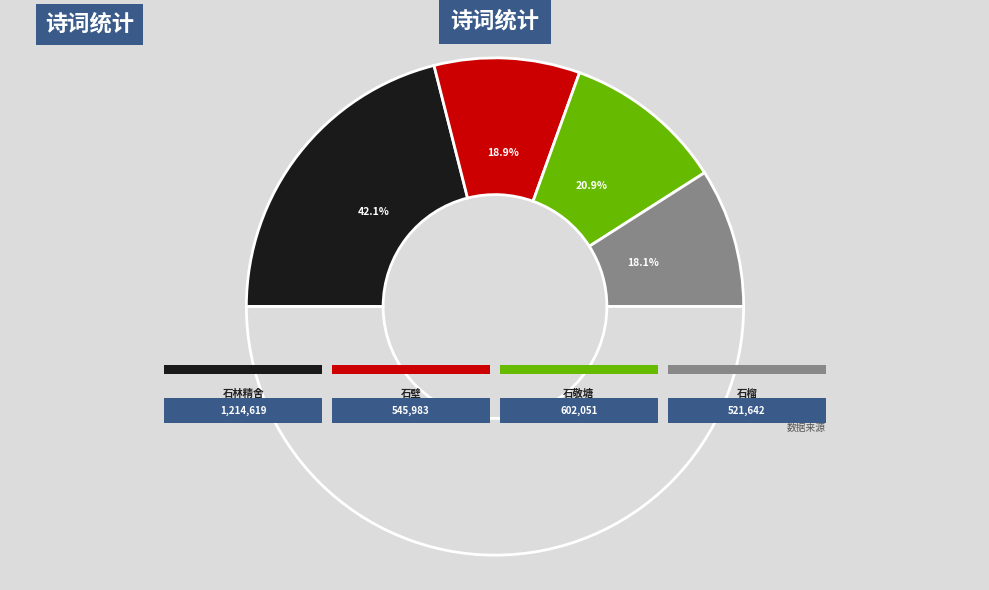

What is the total percentage of 忆家园廿六首 其一 石榴 and 五代史六首 其一 石敬塘?

39.0%